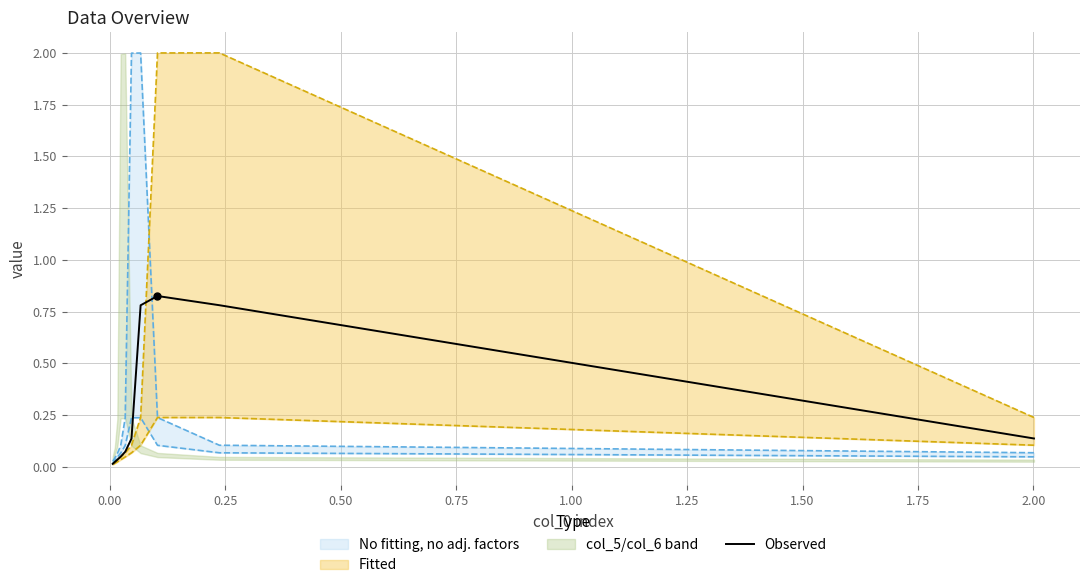

Is it true that the value at 2.00 is 0.0?

False